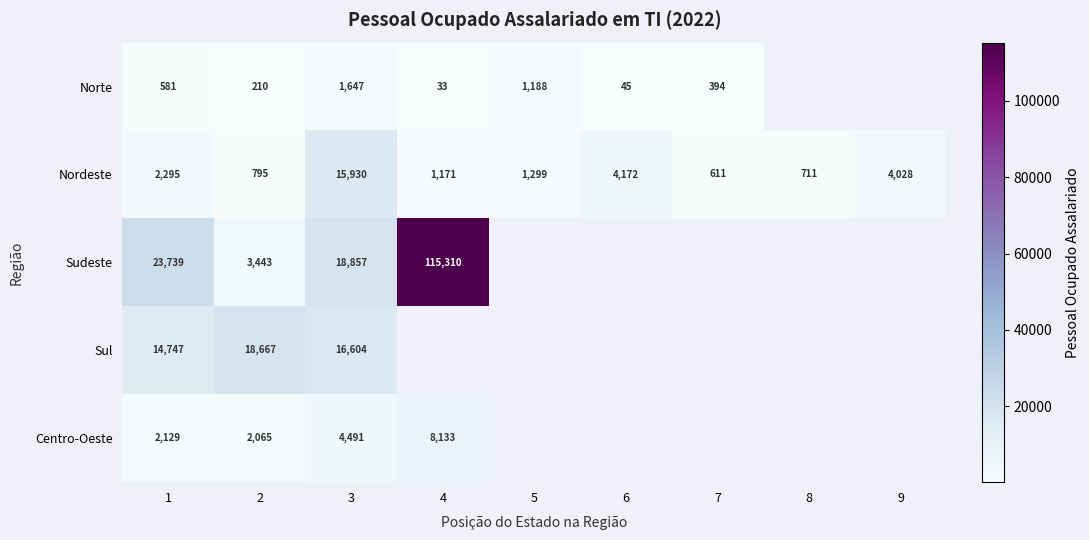

Which category has the lowest value in the Nordeste series?

7